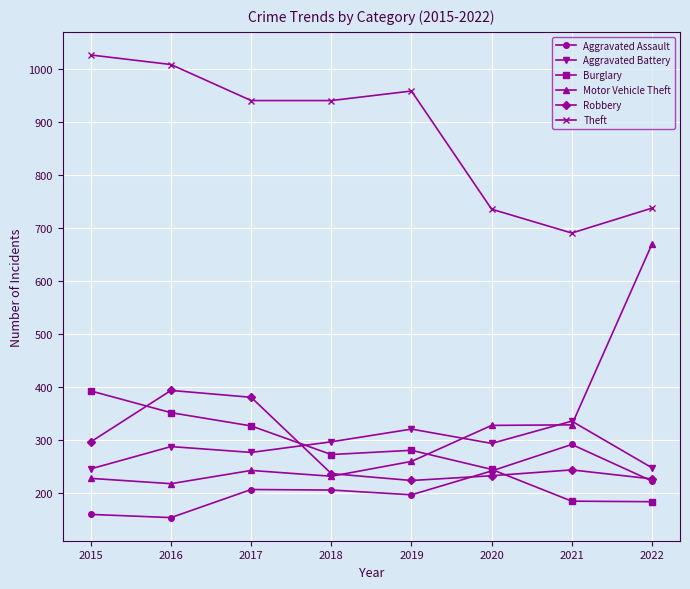

What is the difference between the highest and lowest values at 2021?

506